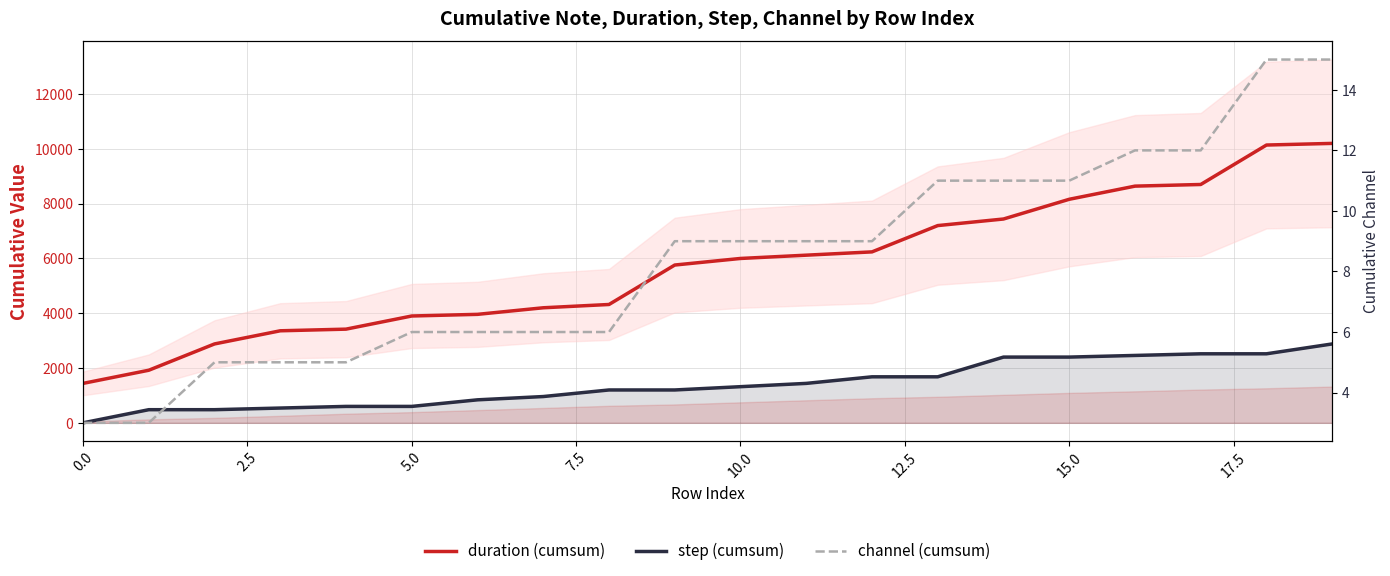

At which label does duration (cumsum) first exceed 6000?

11